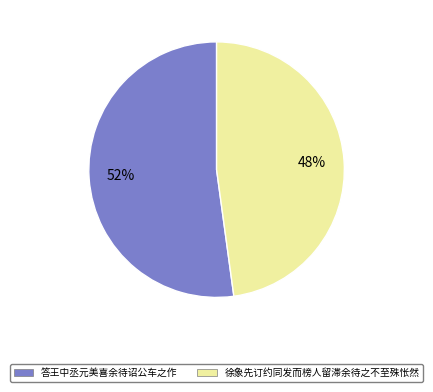

Count the number of slices in the pie.

2